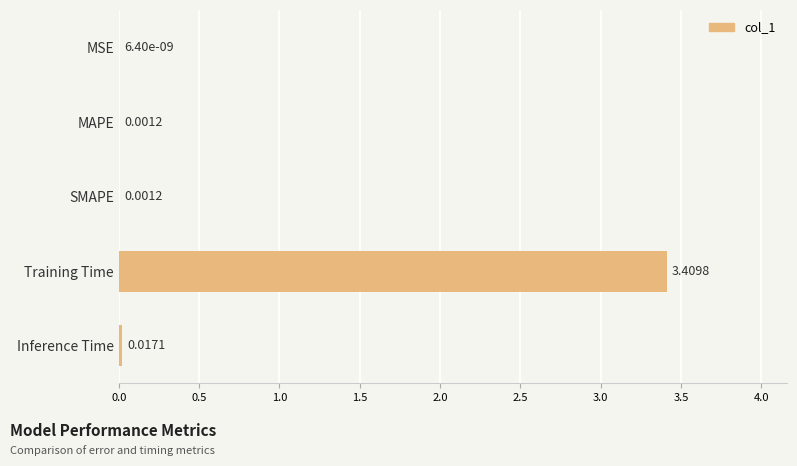

What is the sum of the values at Training Time and SMAPE?

3.4